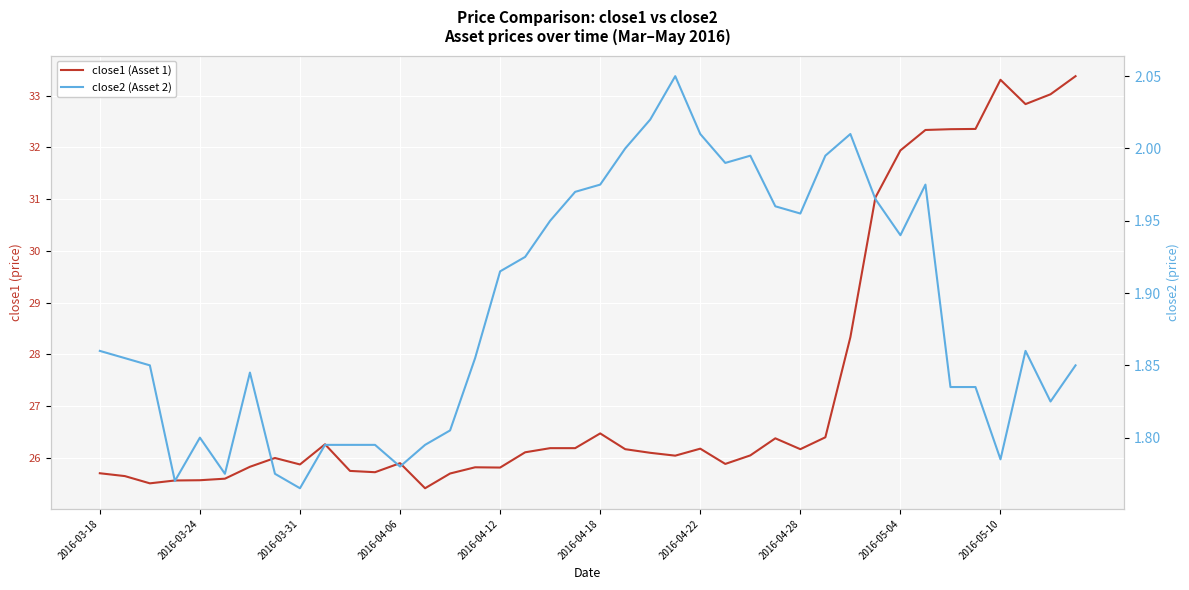

Between 11 and 32, which is larger?

32